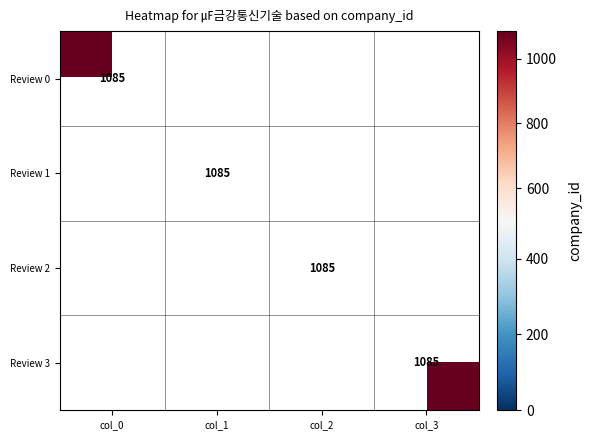

Is it true that Review 0 equals 1470 at 0?

False